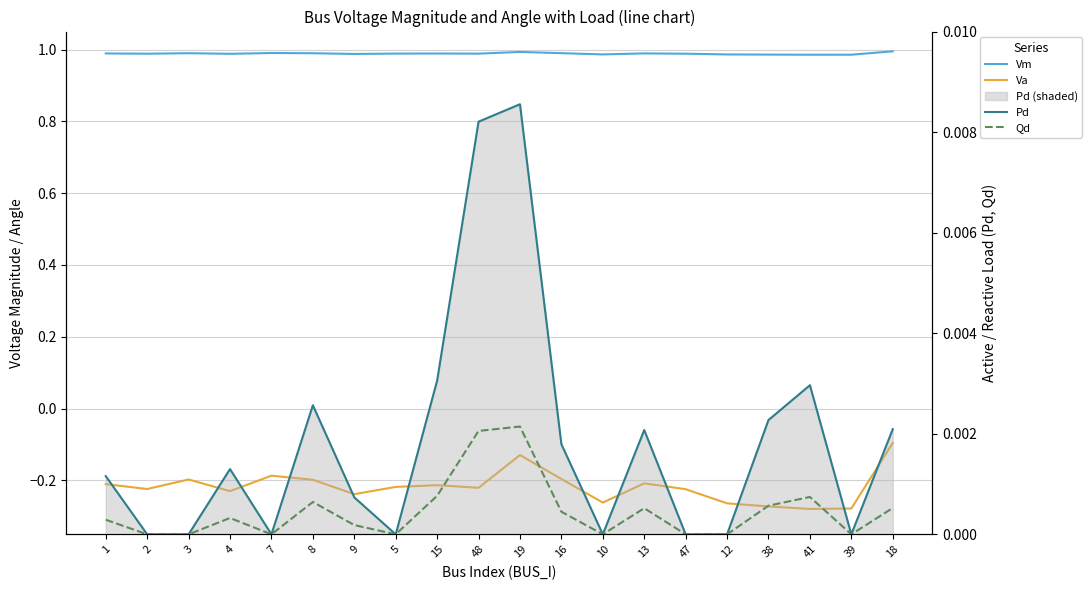

True or false: Pd has a value of 0.0 at 38.

False